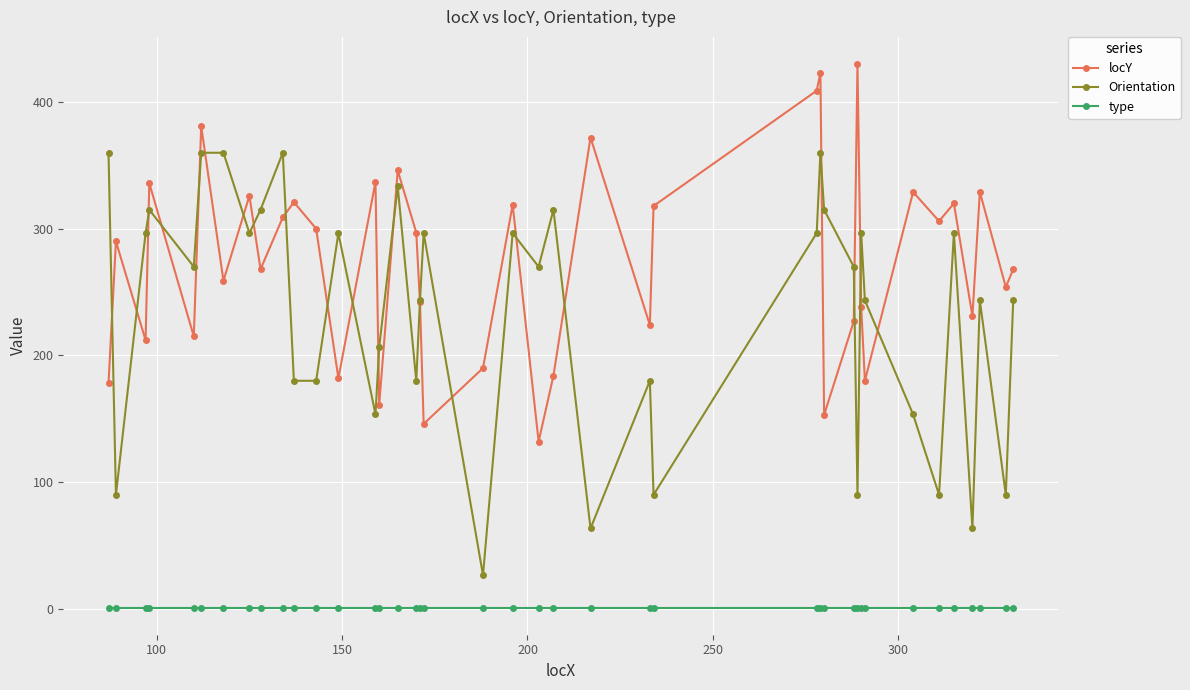

How many data points in locY are less than 290?

20